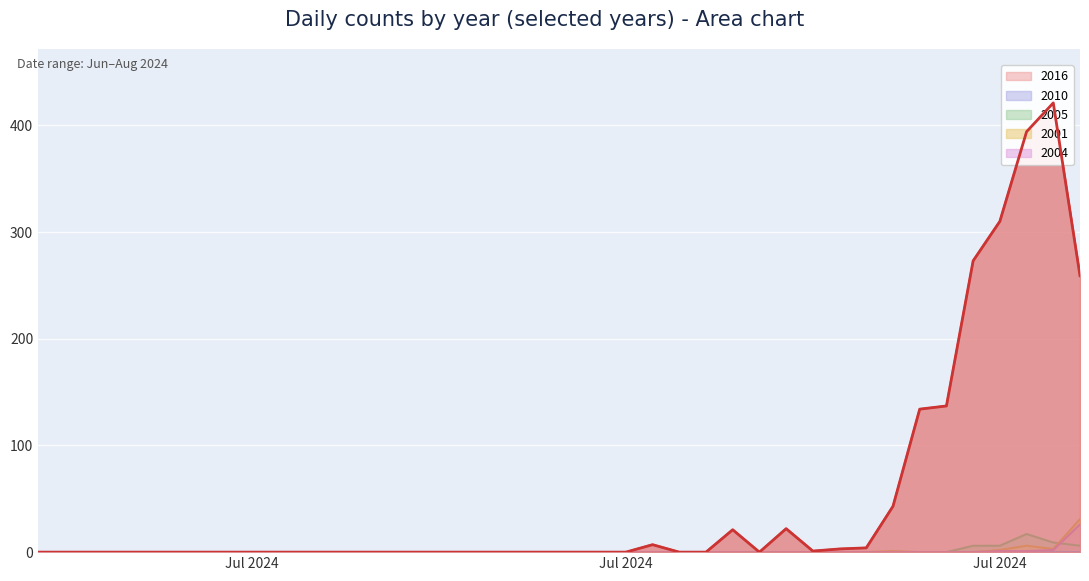

What is the difference between the 2005 values at 2024-07-26 and 2024-08-02?

6